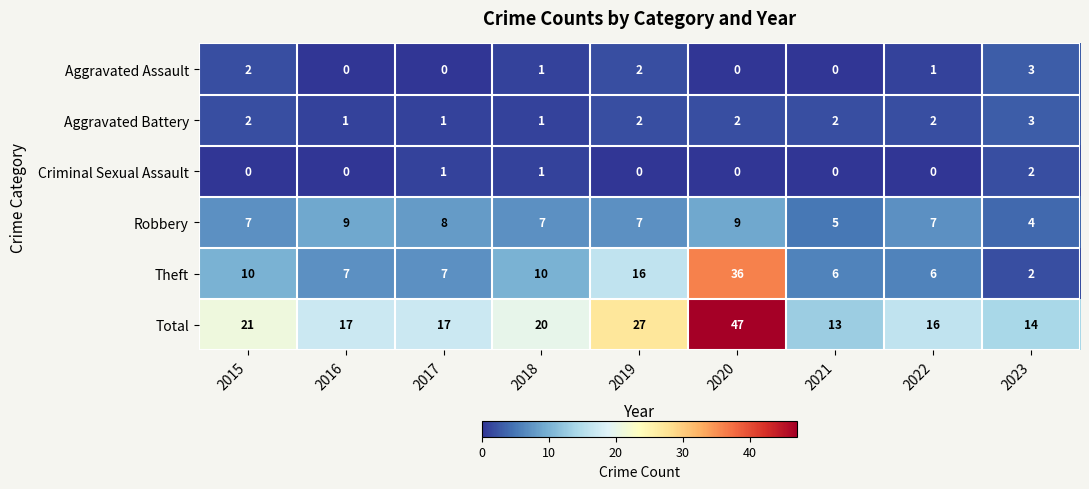

What is the spread (max minus min) of values at 2022?

16